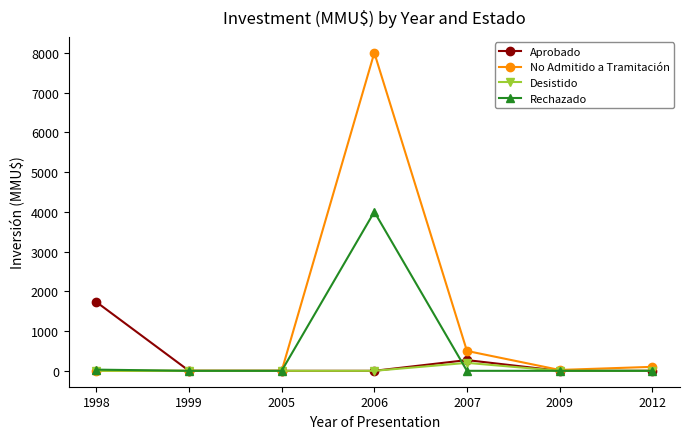

Is this an area chart (filled region under the line)?

No